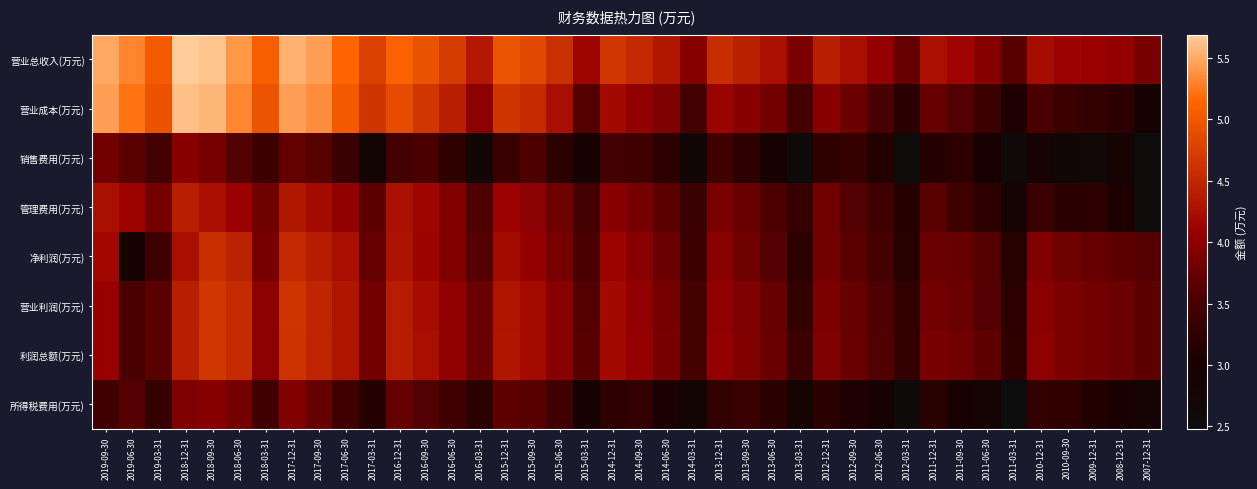

Which series has the widest spread of values?

营业成本(万元)